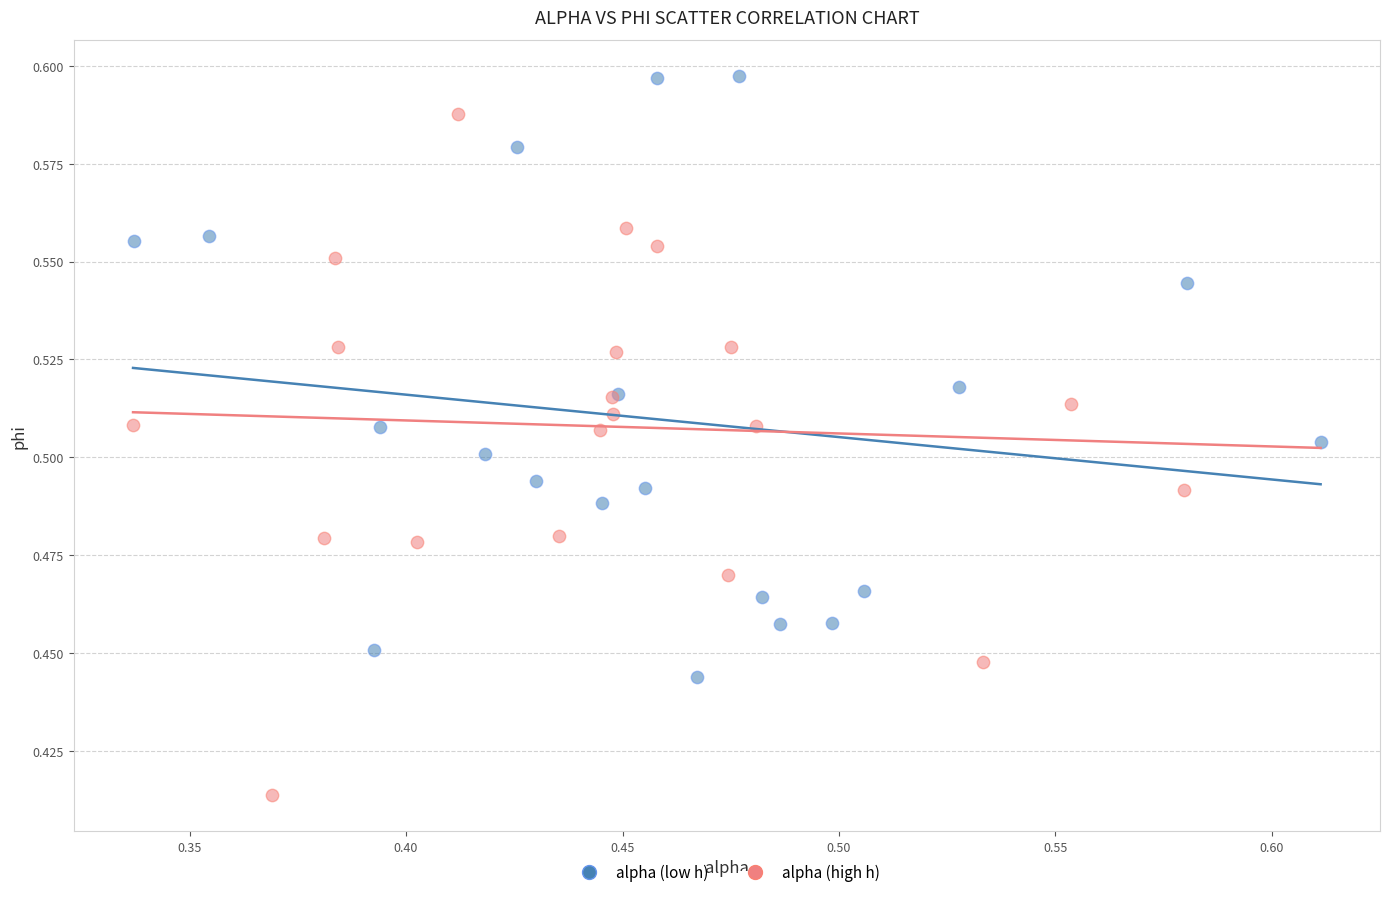

What are all the series names shown in the legend?

alpha (low h), alpha (high h)